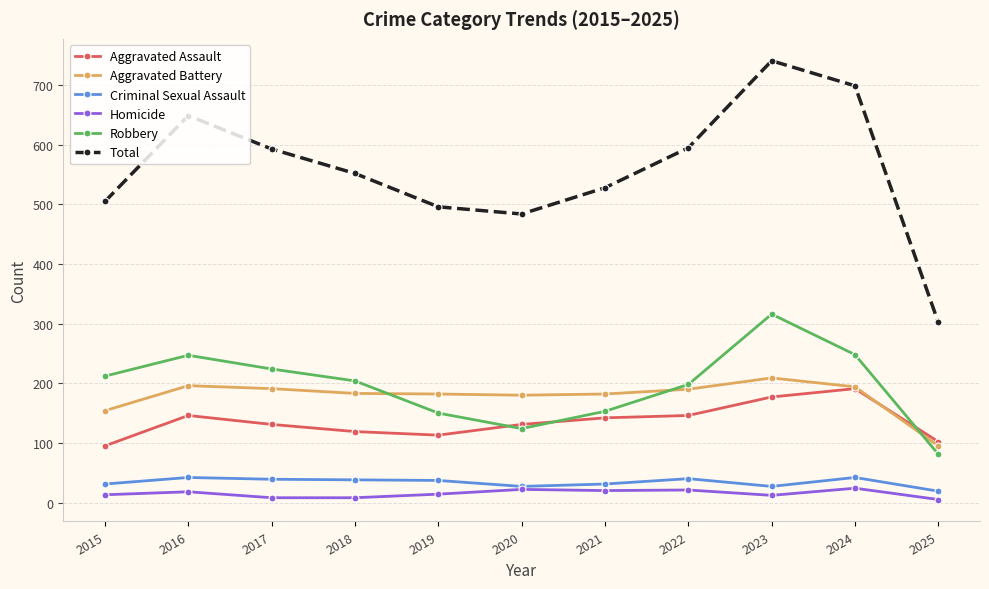

Where does the Aggravated Battery series first go above 183?

2016